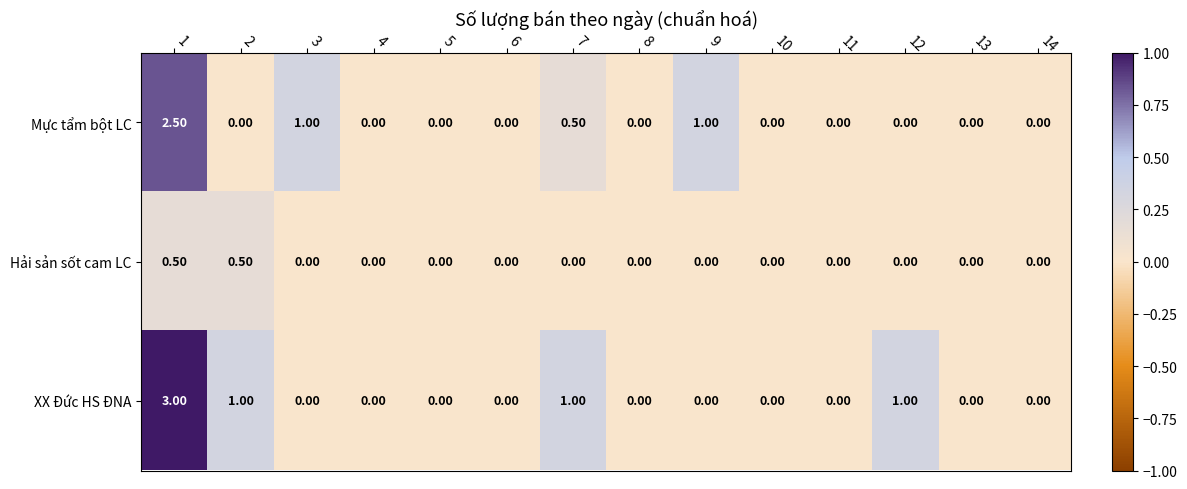

What is the average value of the Mực tẩm bột LC series?

0.4